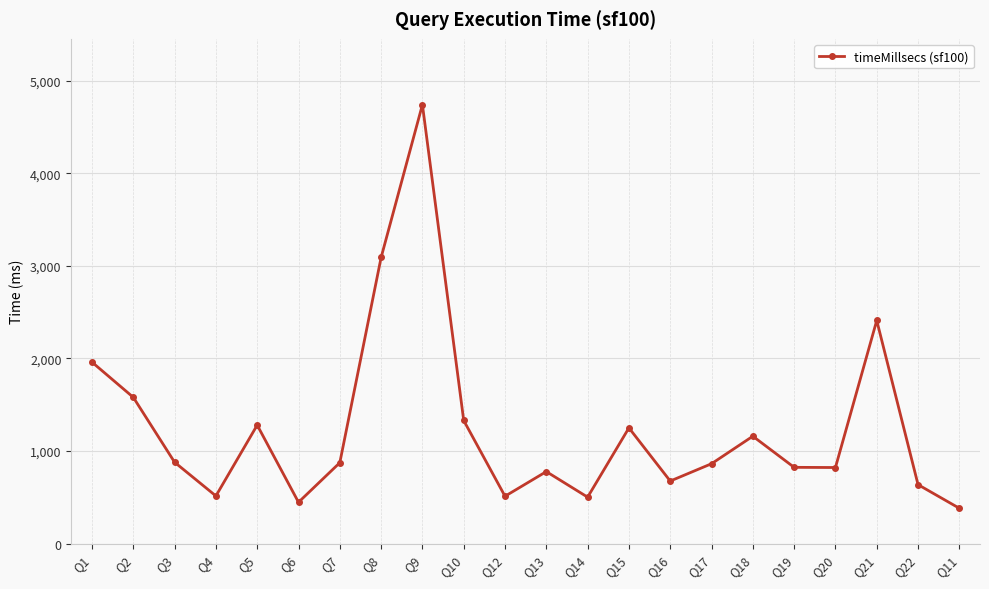

What value does the data have at Q3, to the nearest 100?

900